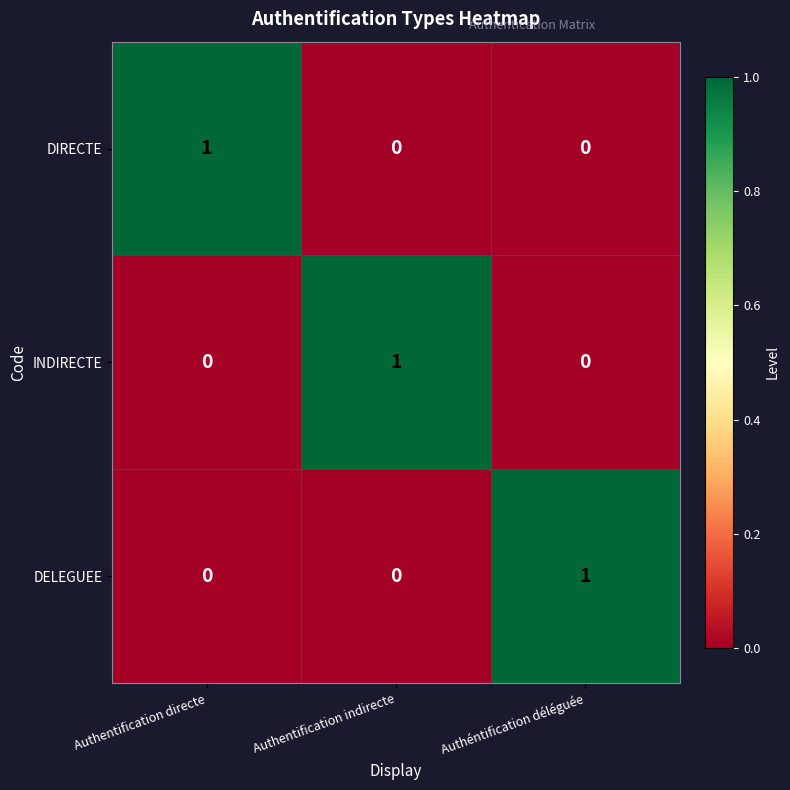

What is the total value across all series at Authéntification déléguée?

1